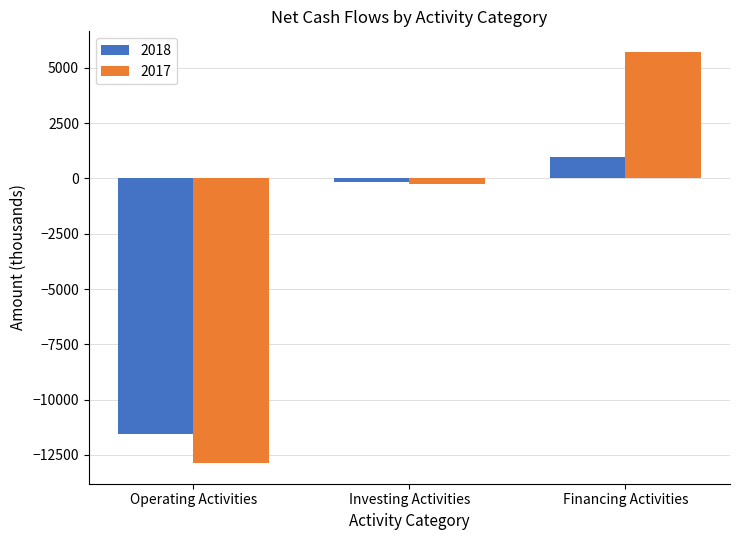

At which label does 2017 first exceed -238?

Financing Activities